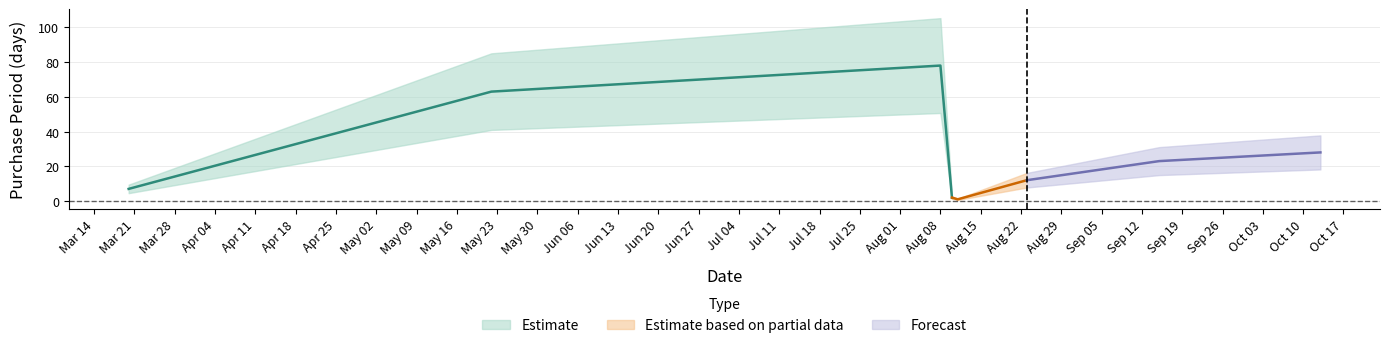

What is the sum of all values?

214